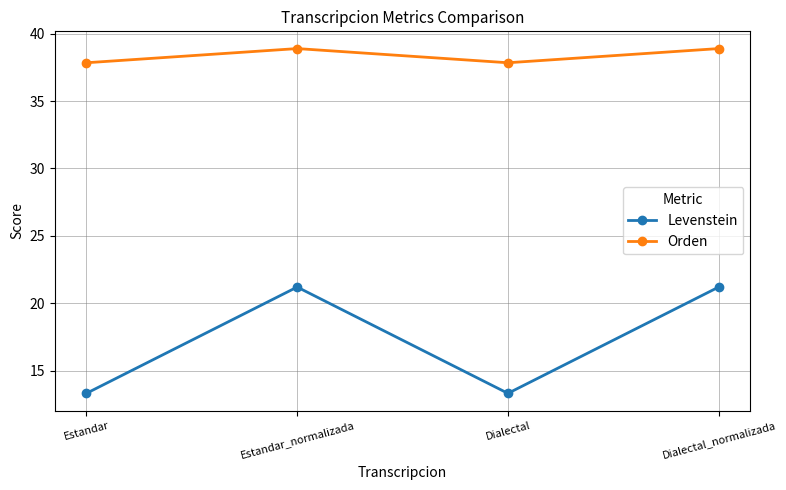

What is the maximum value shown in the chart?

38.9